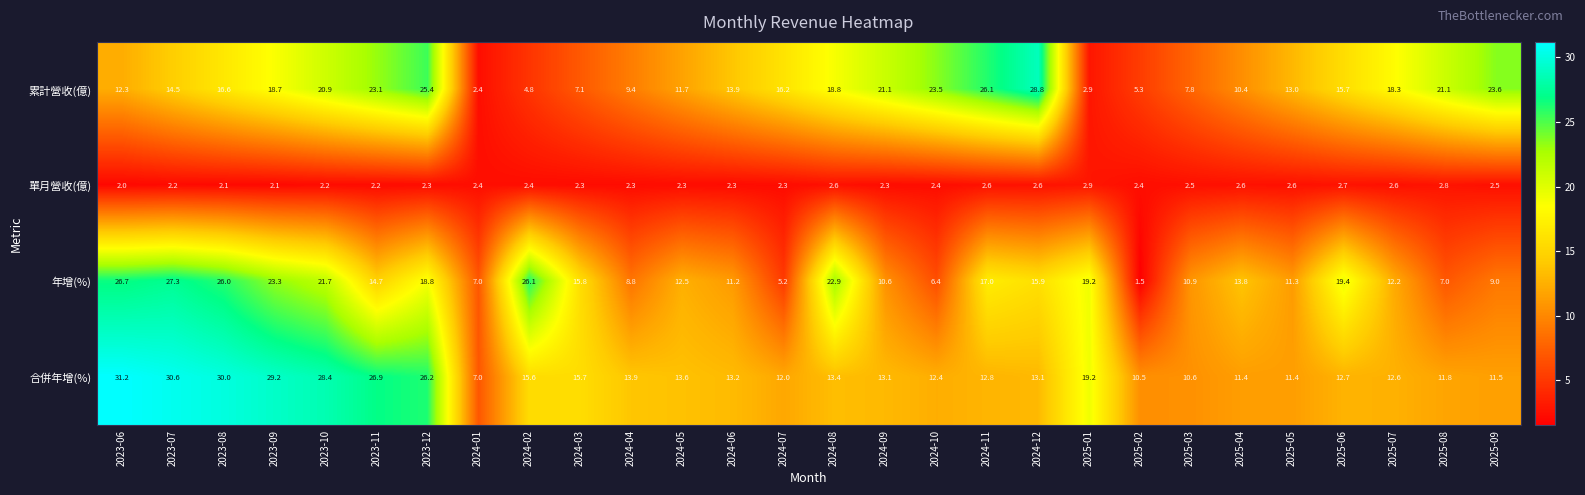

Is it true that 年增(%) equals 4.0 at 2025-06?

False